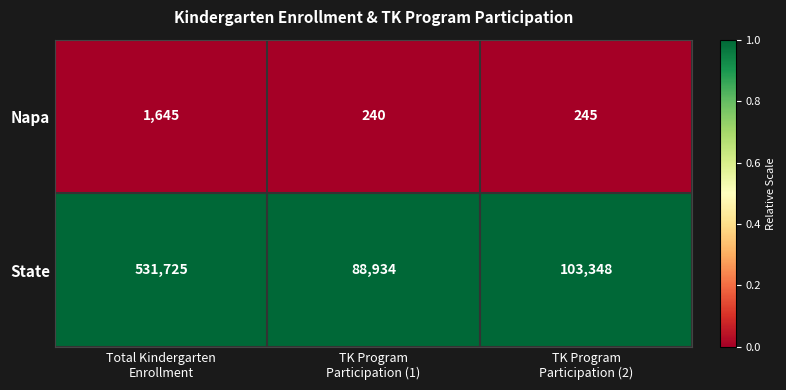

Between TK Program
Participation (1) and TK Program
Participation (2), which series saw the biggest shift?

State